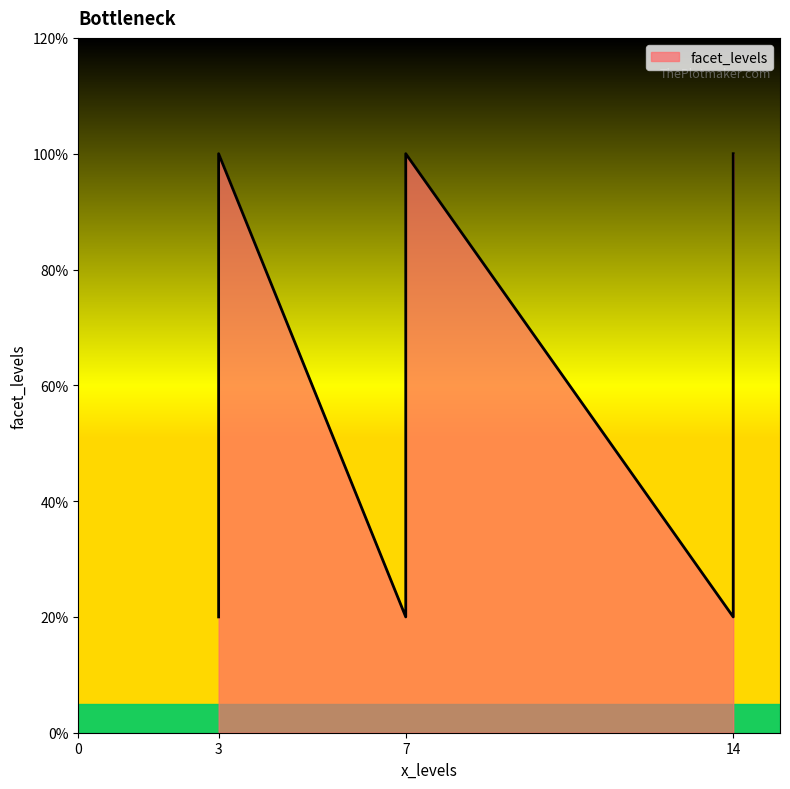

What is the value of the 7th point from the left?

2